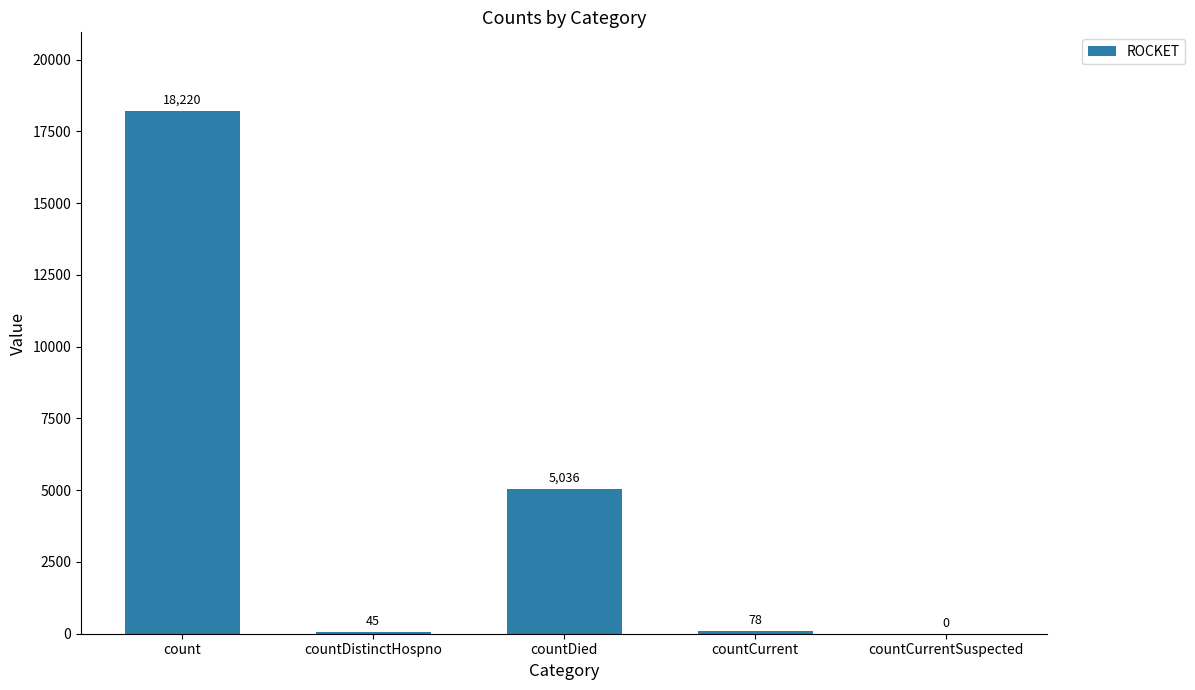

What is the greatest value displayed?

18220